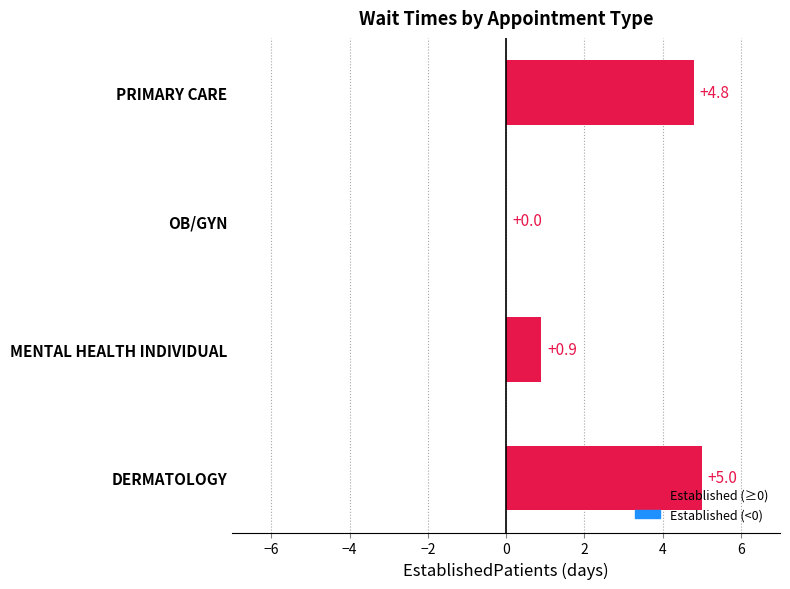

What value does the data have at DERMATOLOGY?

5.0